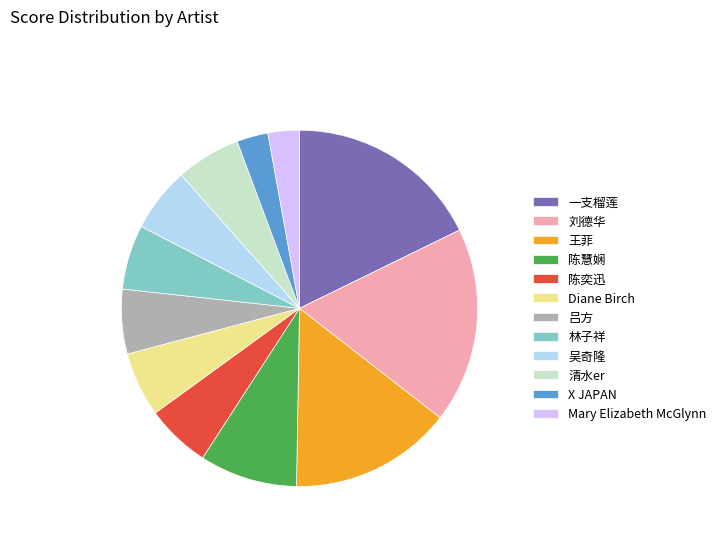

Is there a majority slice in this chart?

No